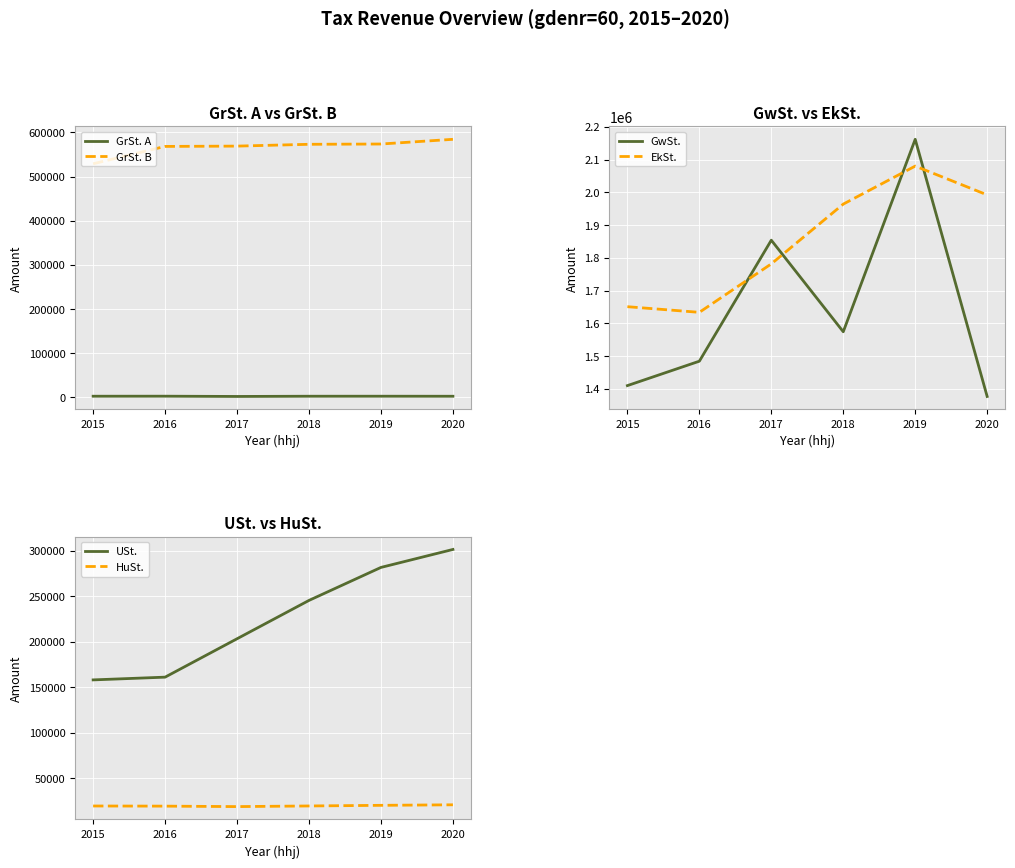

What is the value of the USt. point at the 4th from the left?

245257.8